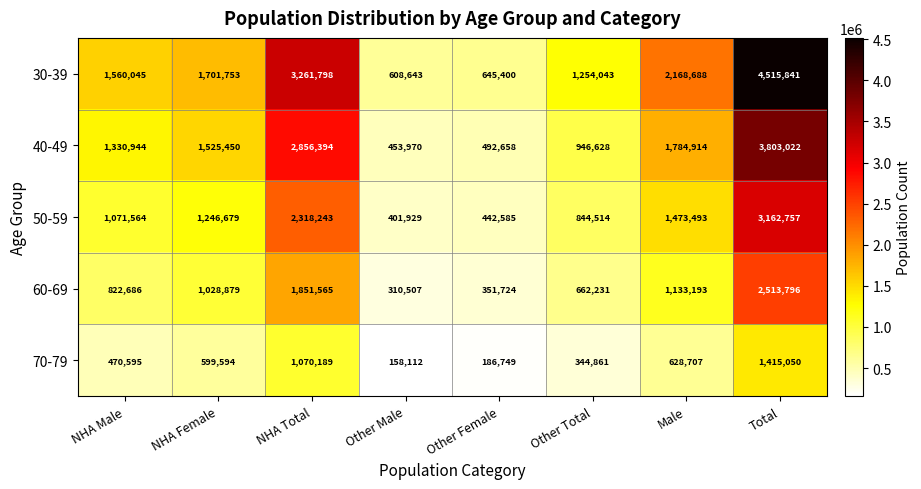

Which series changed the most between Other Male and Total?

30-39